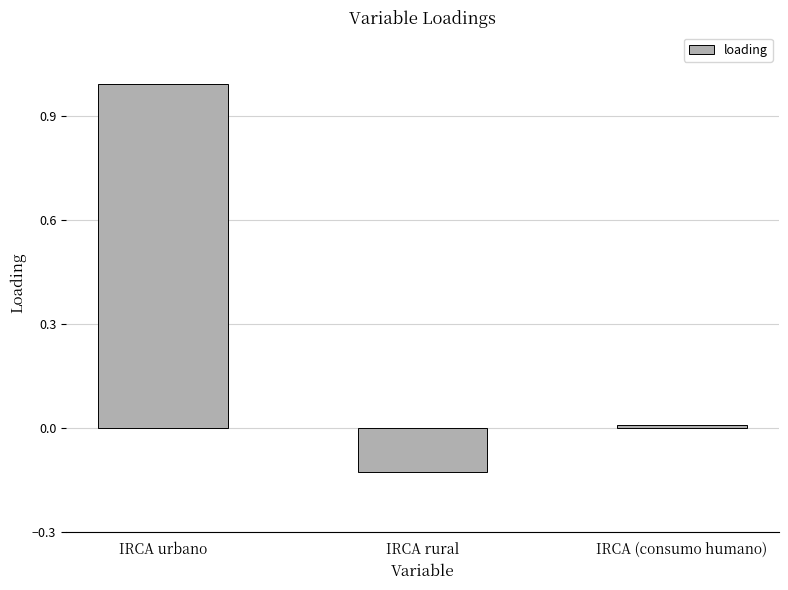

At which category does the chart reach its minimum across all series?

IRCA rural